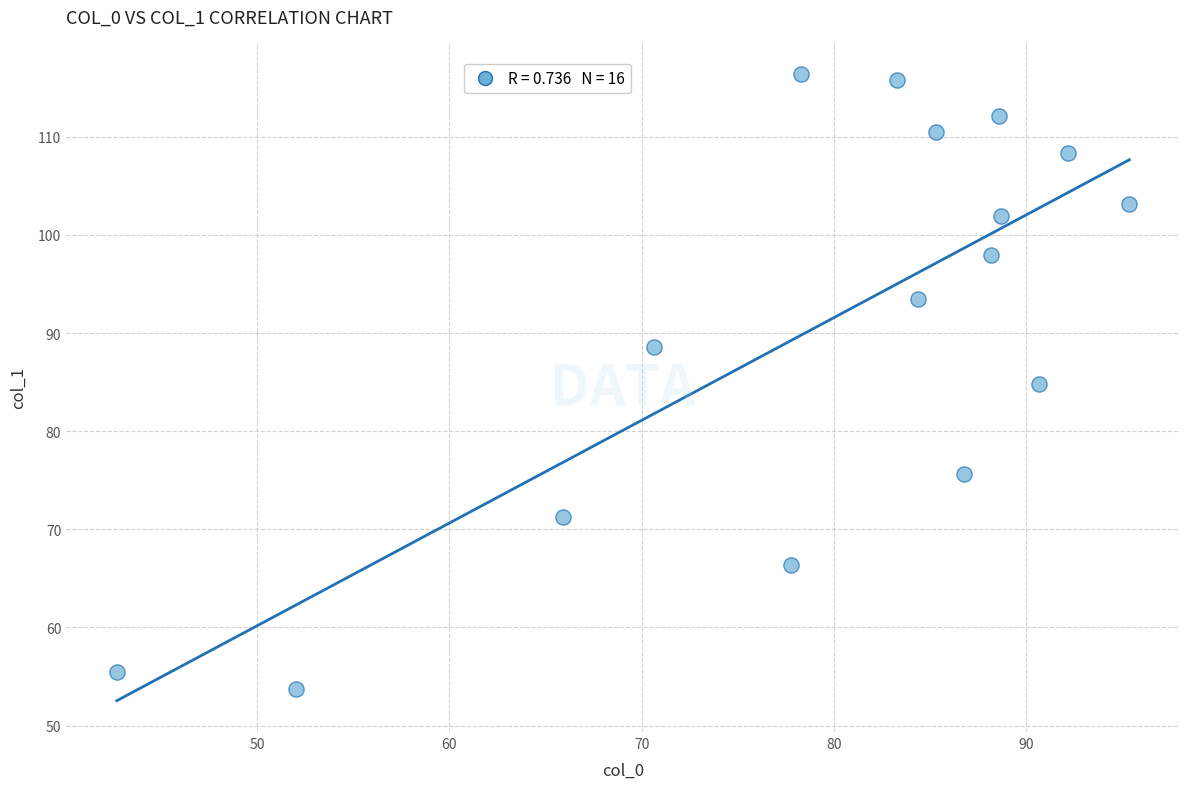

What is the range of Y values (max minus min)?

62.6